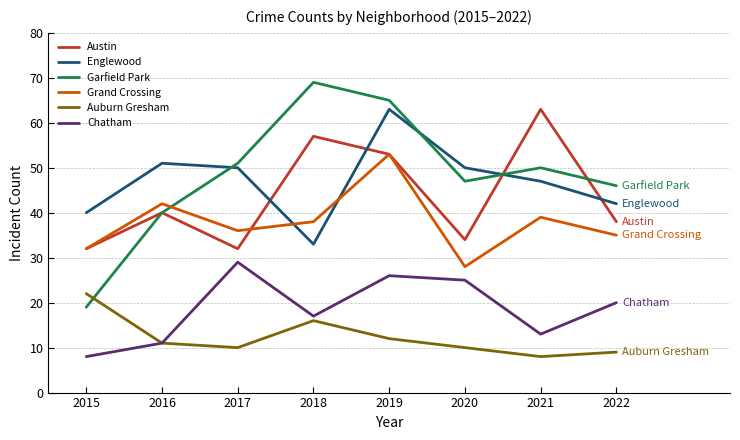

True or false: Englewood and Auburn Gresham cross at least once.

False